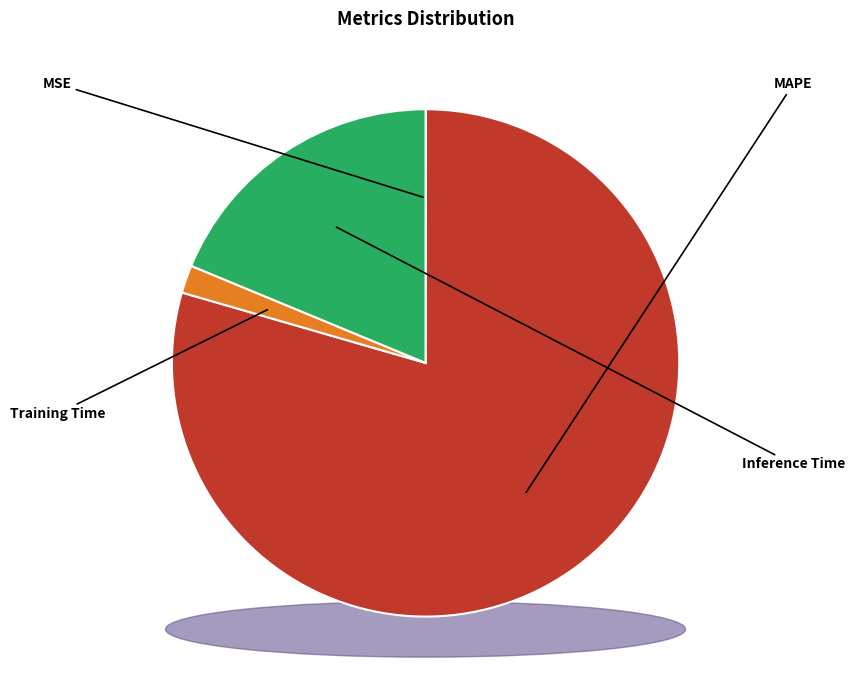

Approximately how many times larger is the value at MAPE compared to Inference Time?

4.2